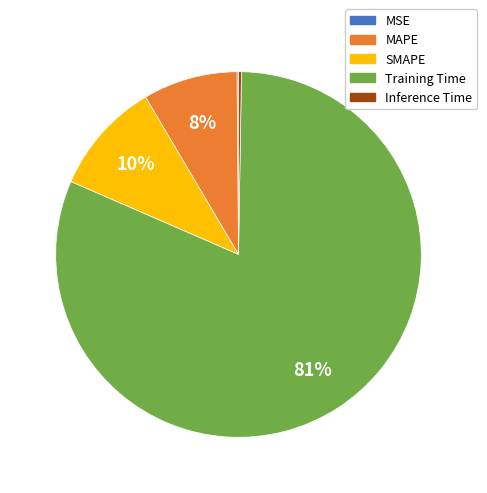

What percentage is the MAPE slice, to the nearest percent?

8%